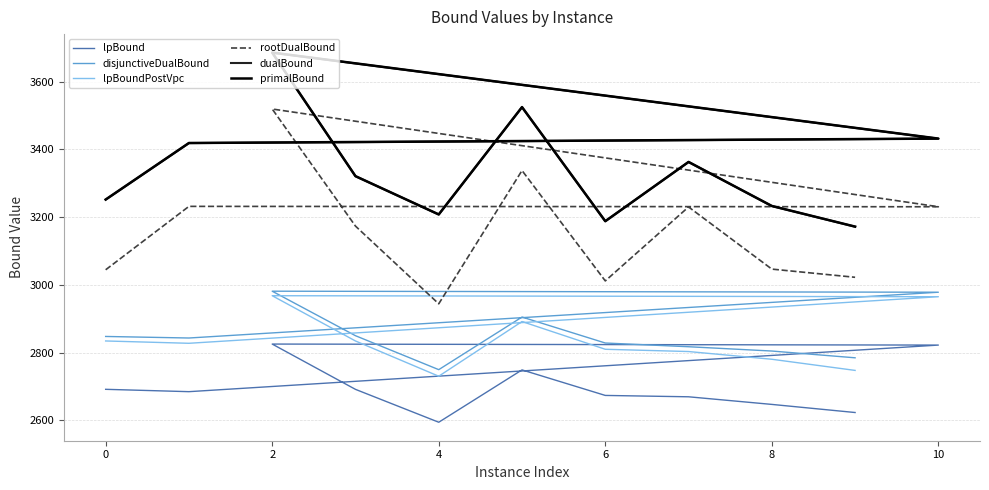

What is the greatest value displayed?

3686.0